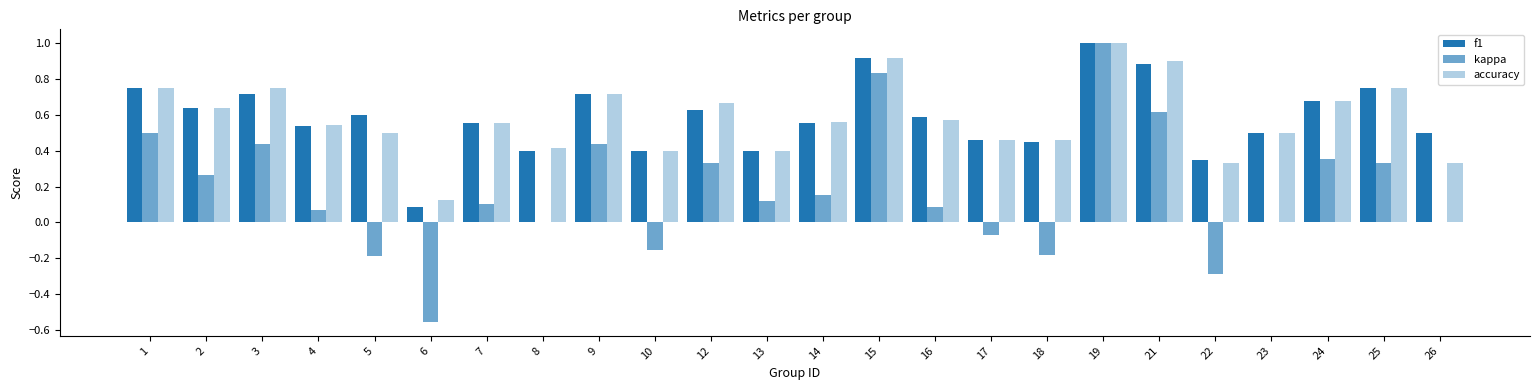

What is the value of the f1 bar at the 14th from the left?

0.9